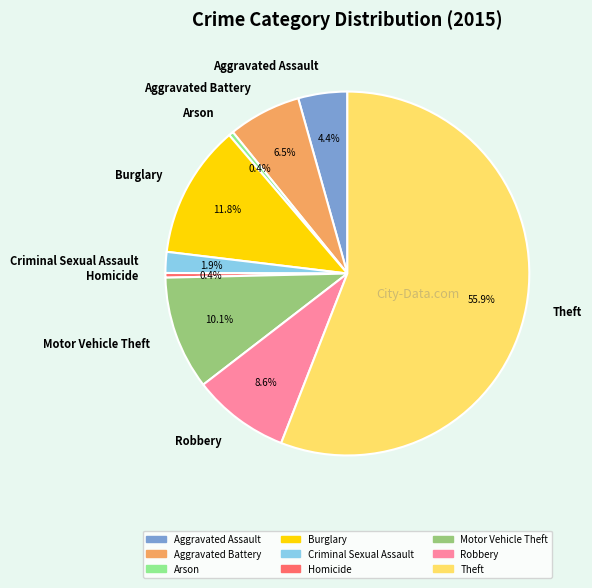

The Arson slice represents 0% of the pie. True or false?

True